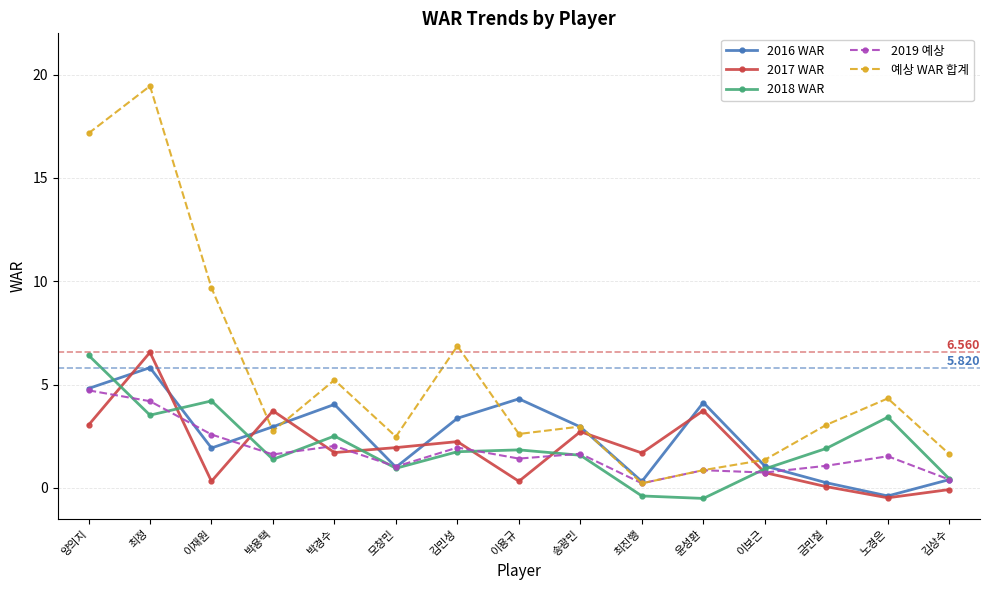

At which category does 2018 WAR reach its first local valley?

최정